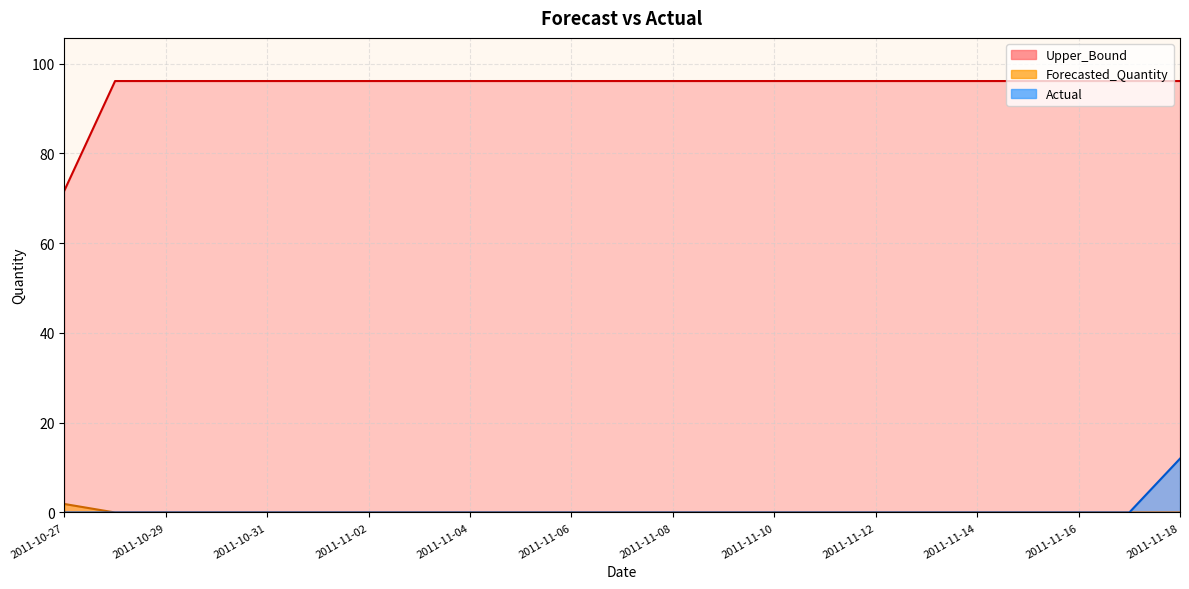

Rank the series by their maximum value, from lowest to highest.

Upper_Bound, Actual, Forecasted_Quantity